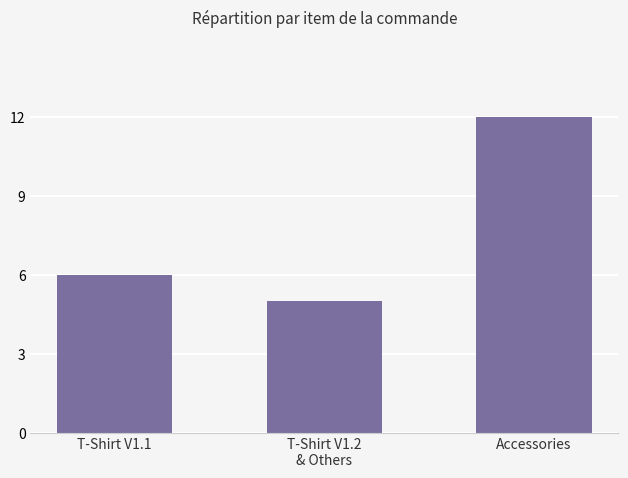

How many distinct data groups are displayed?

1